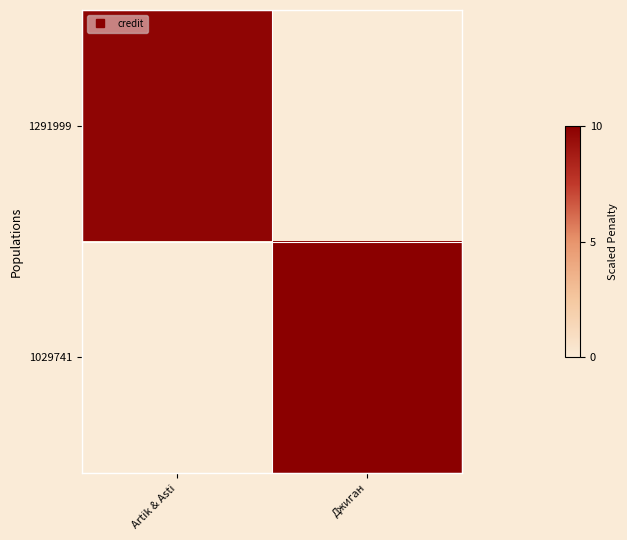

At how many categories does at least one series exceed 7?

2